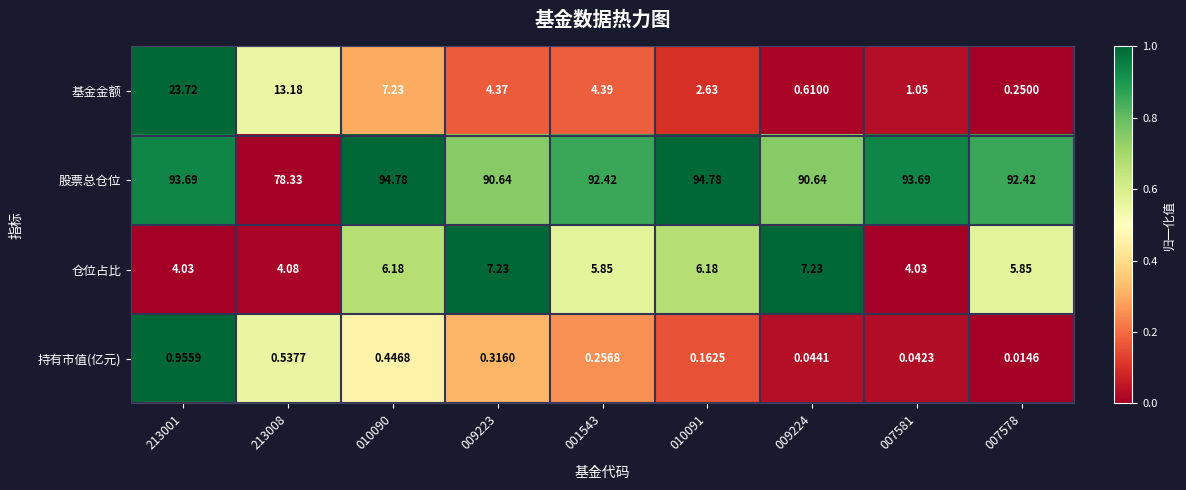

Between 001543 and 010091, which series saw the biggest shift?

股票总仓位